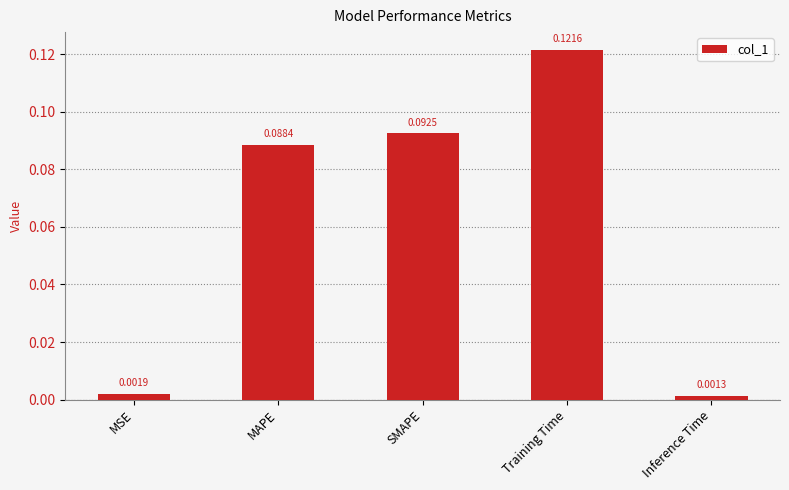

Which has a higher value, Training Time or MSE?

Training Time